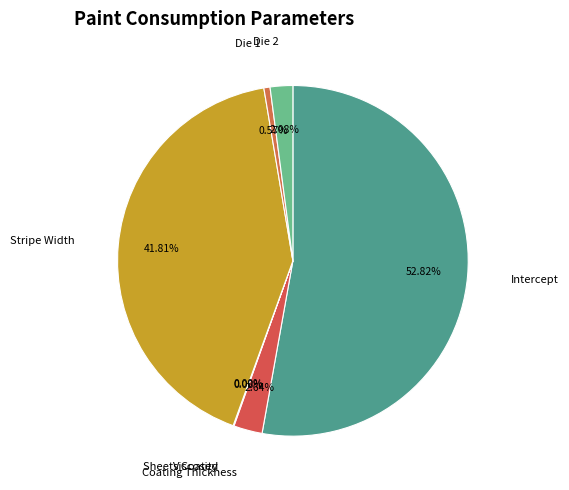

Which category has the biggest portion of the pie?

Intercept